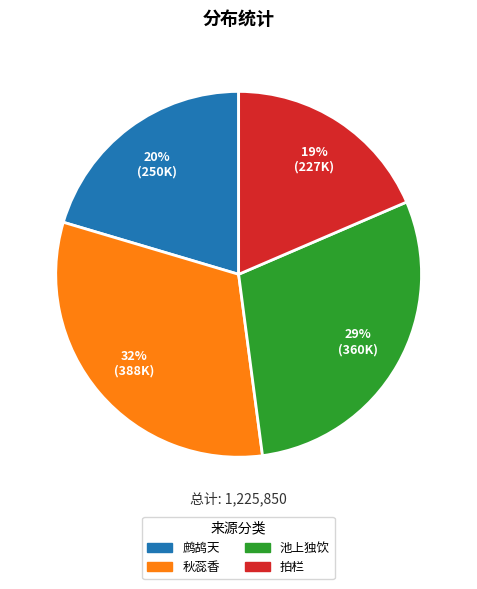

Does any single category account for the majority?

No